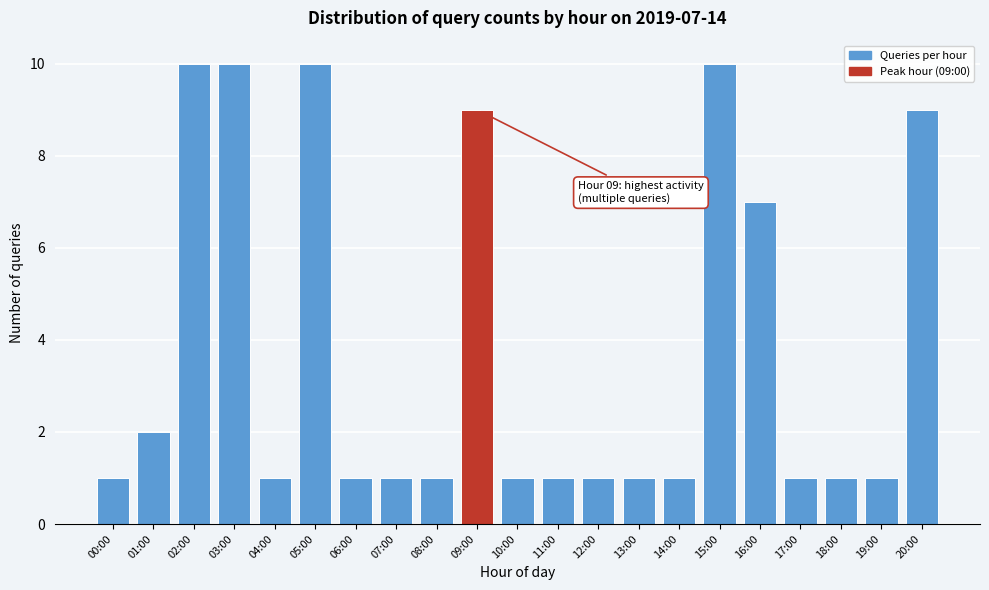

Reading right to left, list all the values displayed in this chart.

20:00=9	19:00=1	18:00=1	17:00=1	16:00=7	15:00=10	14:00=1	13:00=1	12:00=1	11:00=1	10:00=1	09:00=9	08:00=1	07:00=1	06:00=1	05:00=10	04:00=1	03:00=10	02:00=10	01:00=2	00:00=1